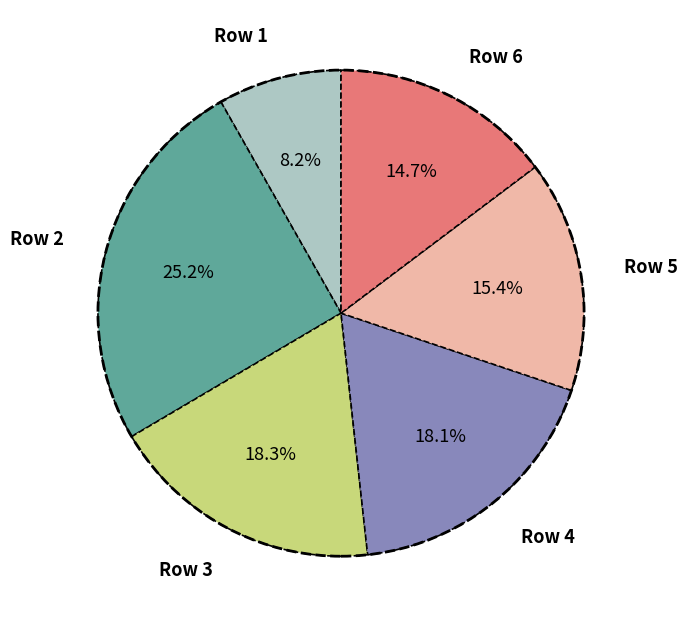

How many slices are in this pie chart?

6